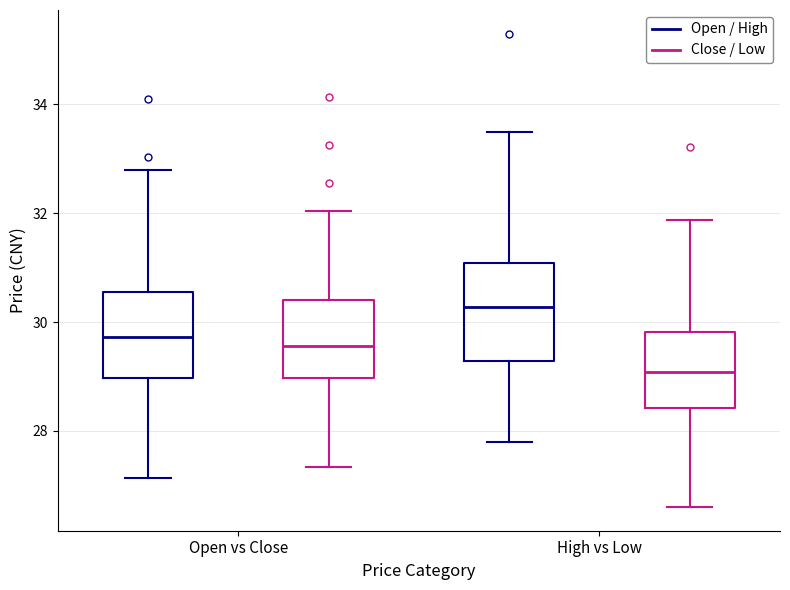

Where is the lower edge of the box for Open vs Close (Open / High) on the y-axis? The values are not printed on the chart, so give them approximately, as read against the axis.

29.0